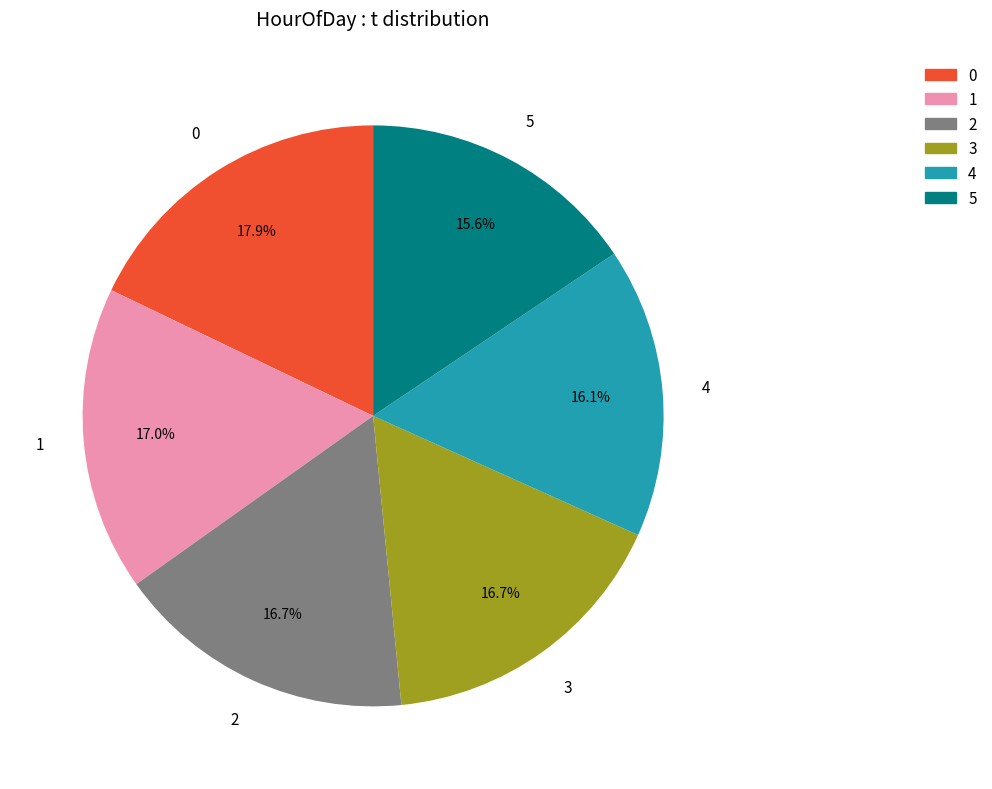

Is the sum of 1 and 2 greater than half?

No